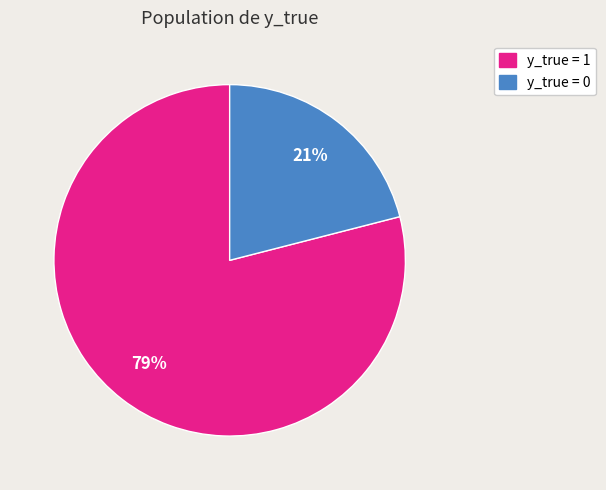

Is the sum of y_true = 1 and y_true = 0 greater than half?

Yes